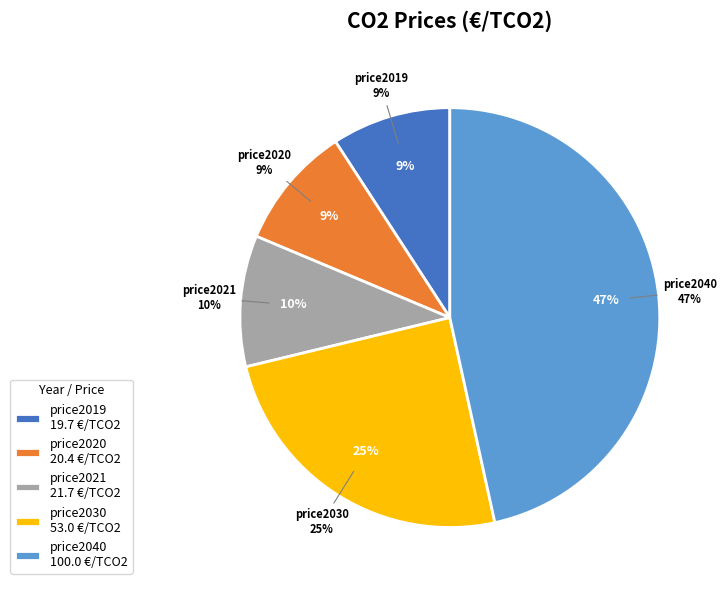

Do price2030 and price2020 together represent more than half of the pie?

No